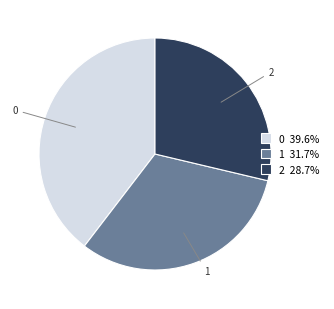

Is the sum of 1 and 2 greater than half?

Yes